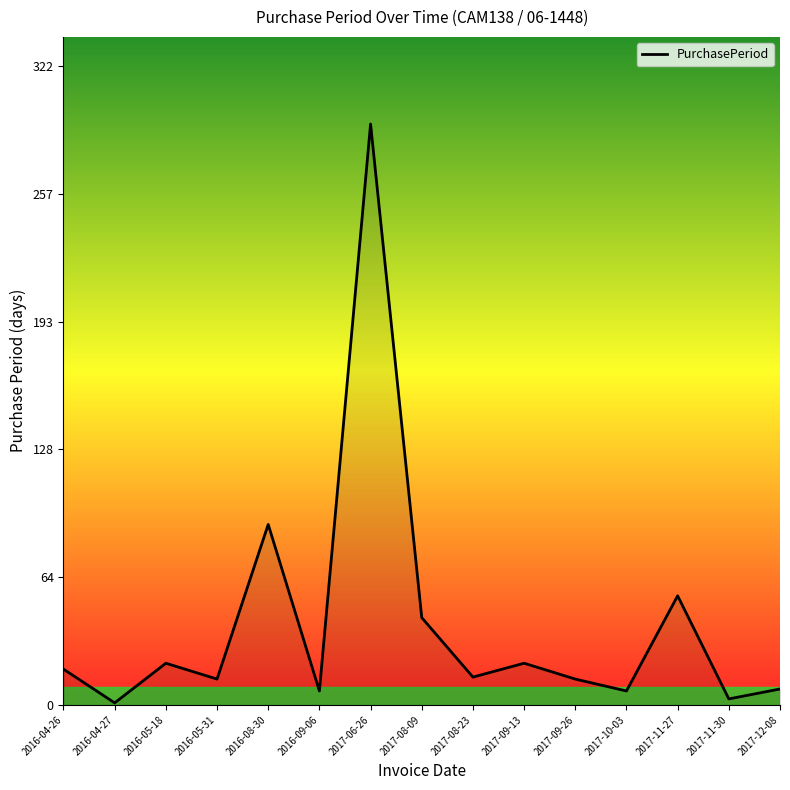

At which category does the chart reach its peak across all series?

2017-06-26